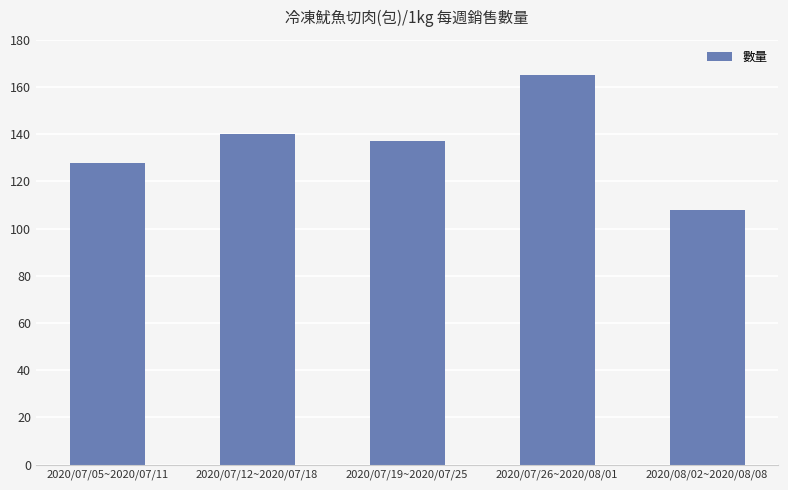

Is it true that the value at 2020/07/26~2020/08/01 is 165?

True